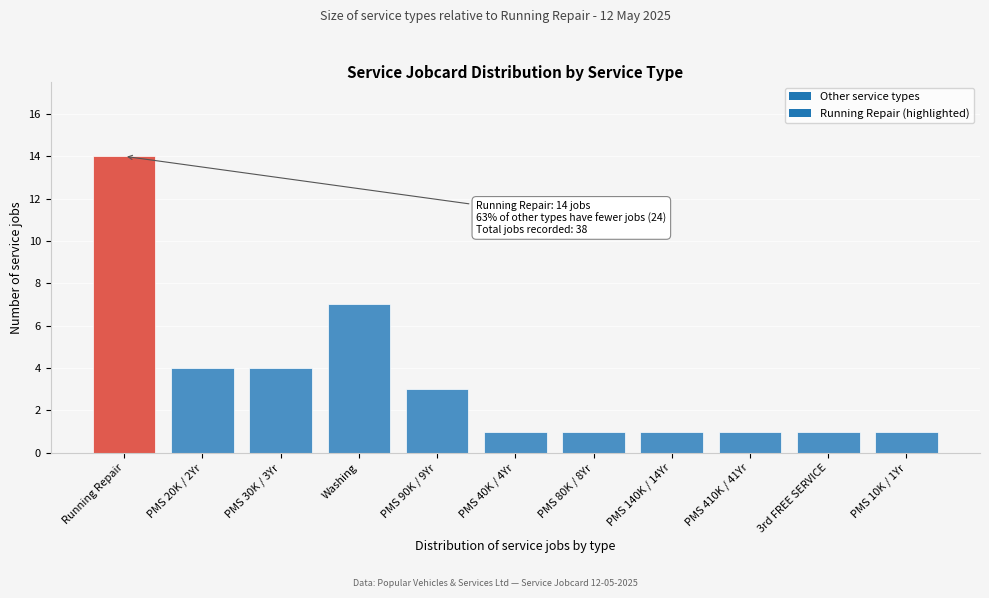

Reading right to left, extract all data points from this chart.

PMS 10K / 1Yr=1	3rd FREE SERVICE=1	PMS 410K / 41Yr=1	PMS 140K / 14Yr=1	PMS 80K / 8Yr=1	PMS 40K / 4Yr=1	PMS 90K / 9Yr=3	Washing=7	PMS 30K / 3Yr=4	PMS 20K / 2Yr=4	Running Repair=14